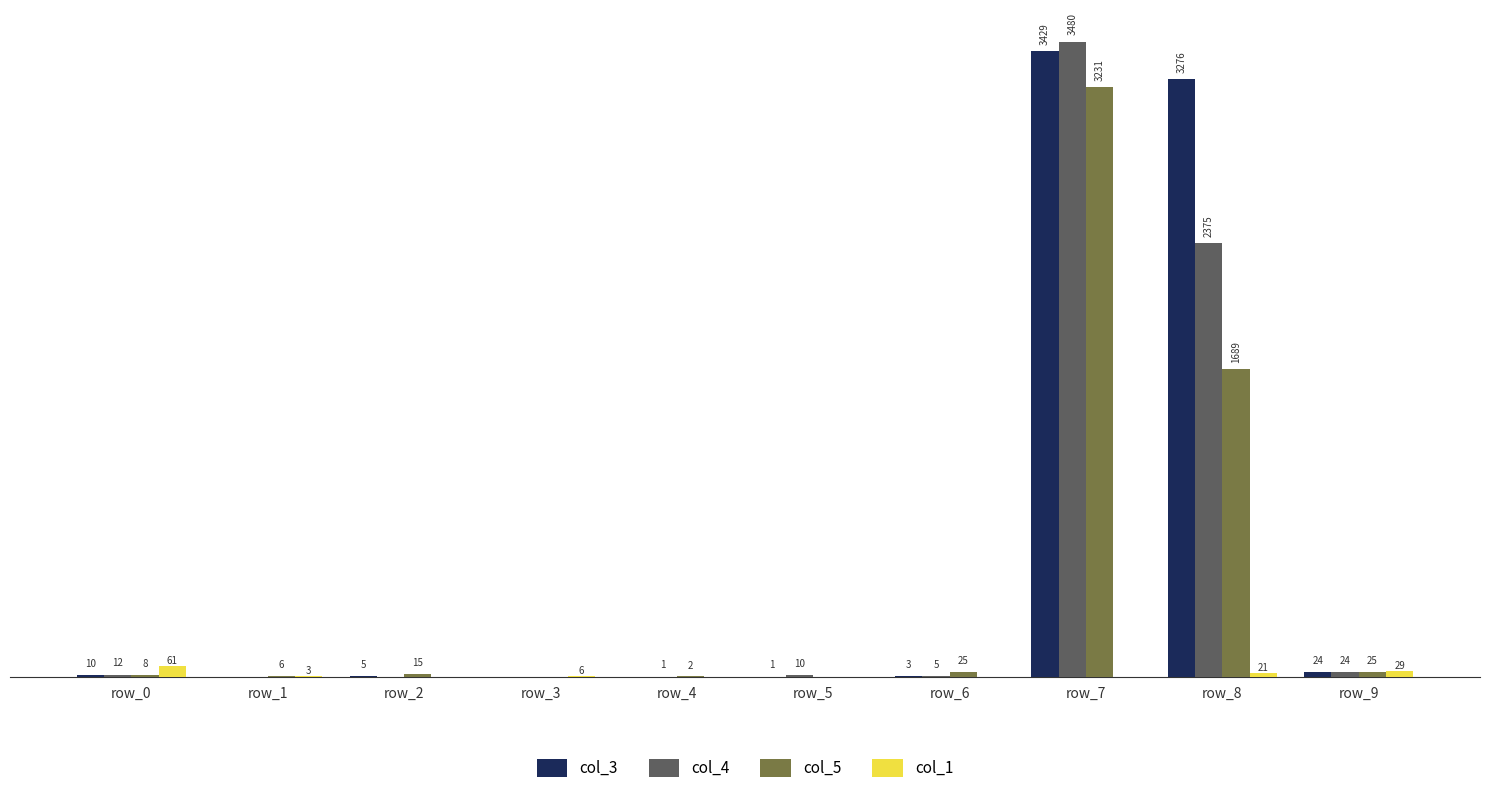

Which series changed the most between row_2 and row_6?

col_5